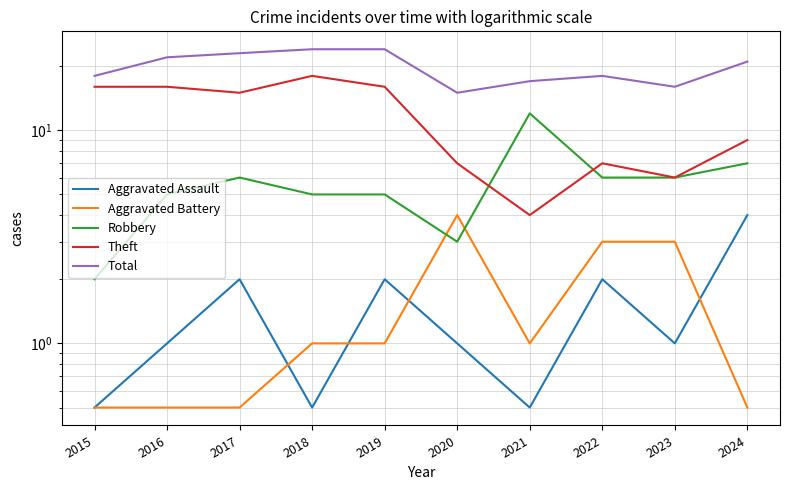

Count the number of categories in the chart.

10